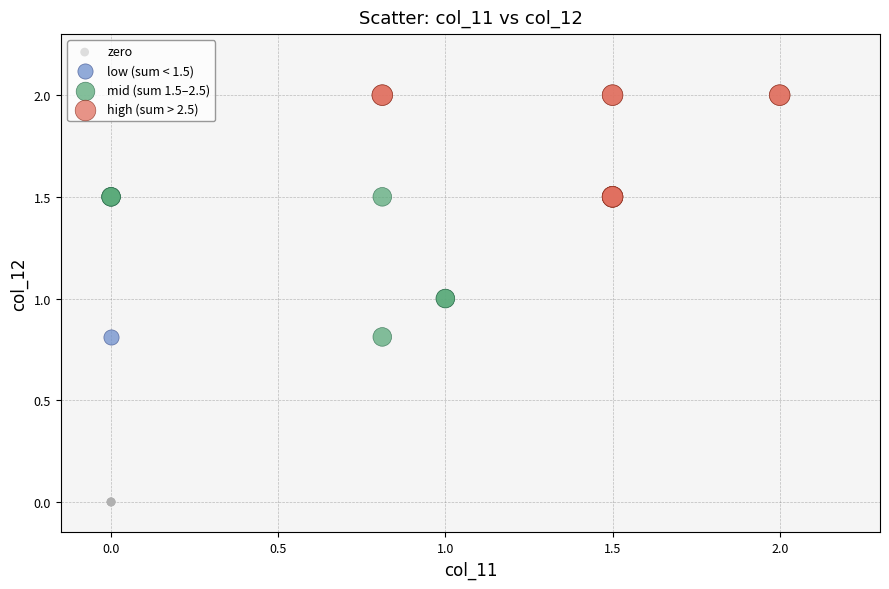

What are all the series names shown in the legend?

zero, low (sum < 1.5), mid (sum 1.5–2.5), high (sum > 2.5)